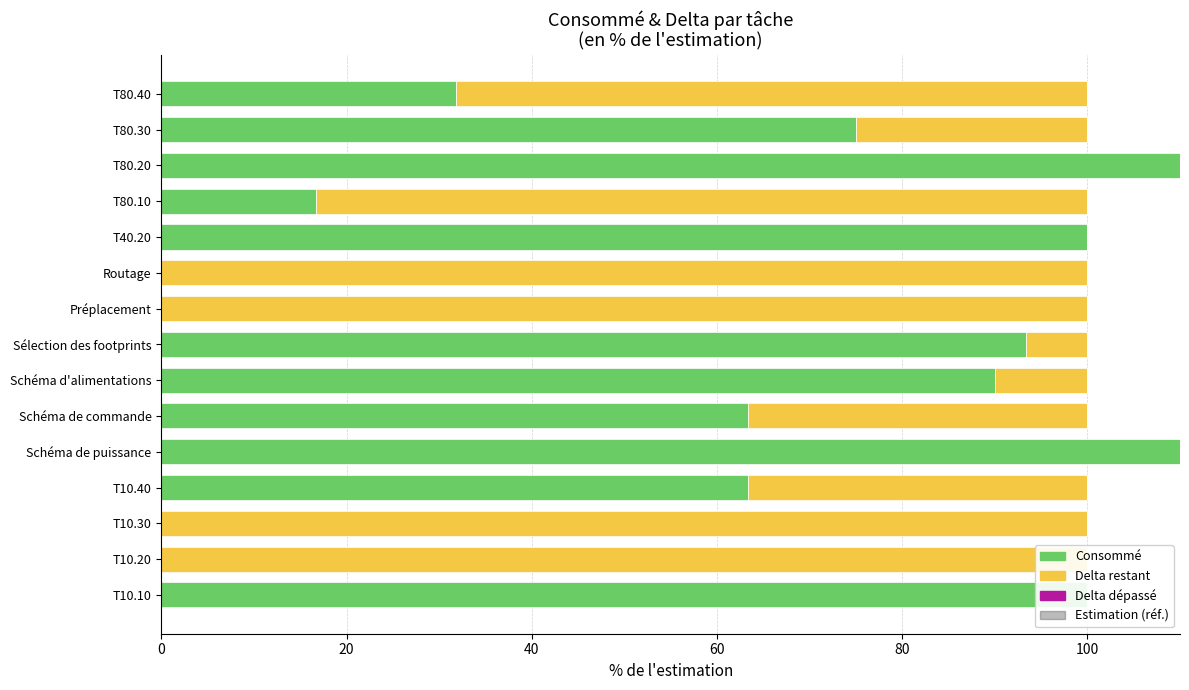

What is the difference between the highest and lowest values at 0?

100.0